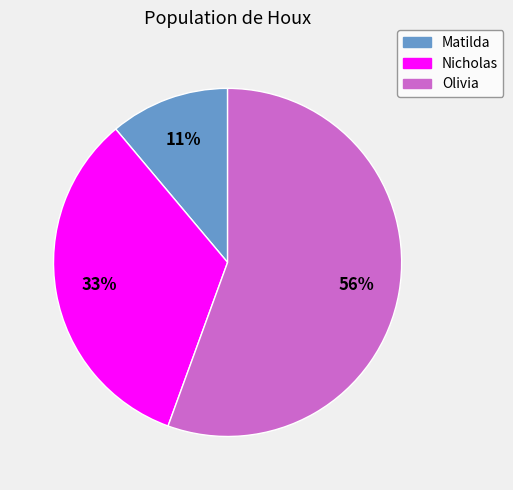

Is it true that Olivia is 56% of the pie?

True